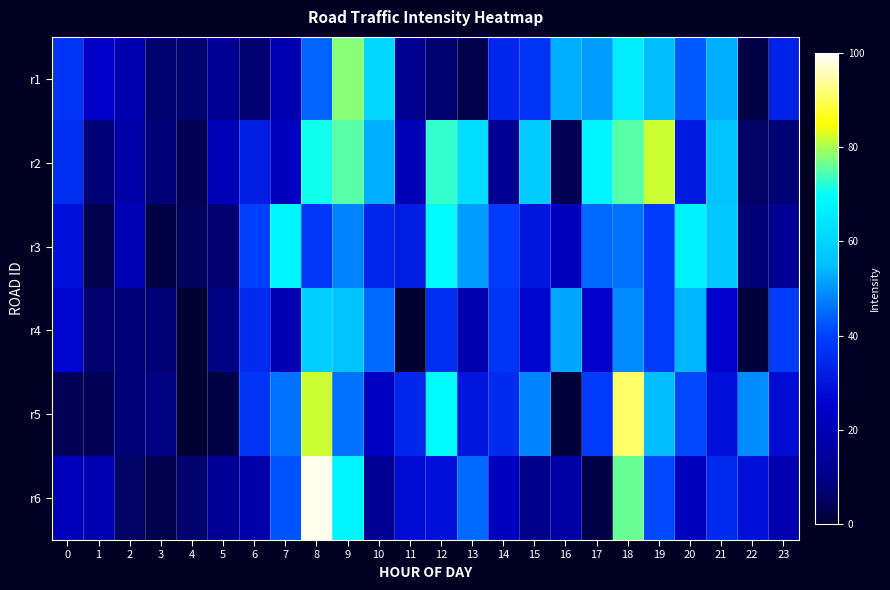

How many categories are shown in the chart?

24